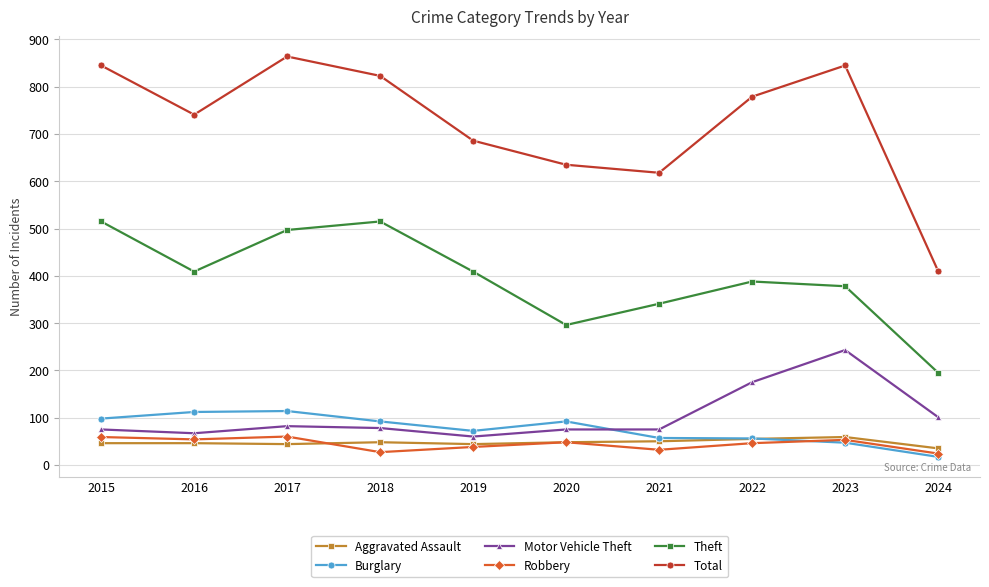

Count the number of categories in the chart.

10